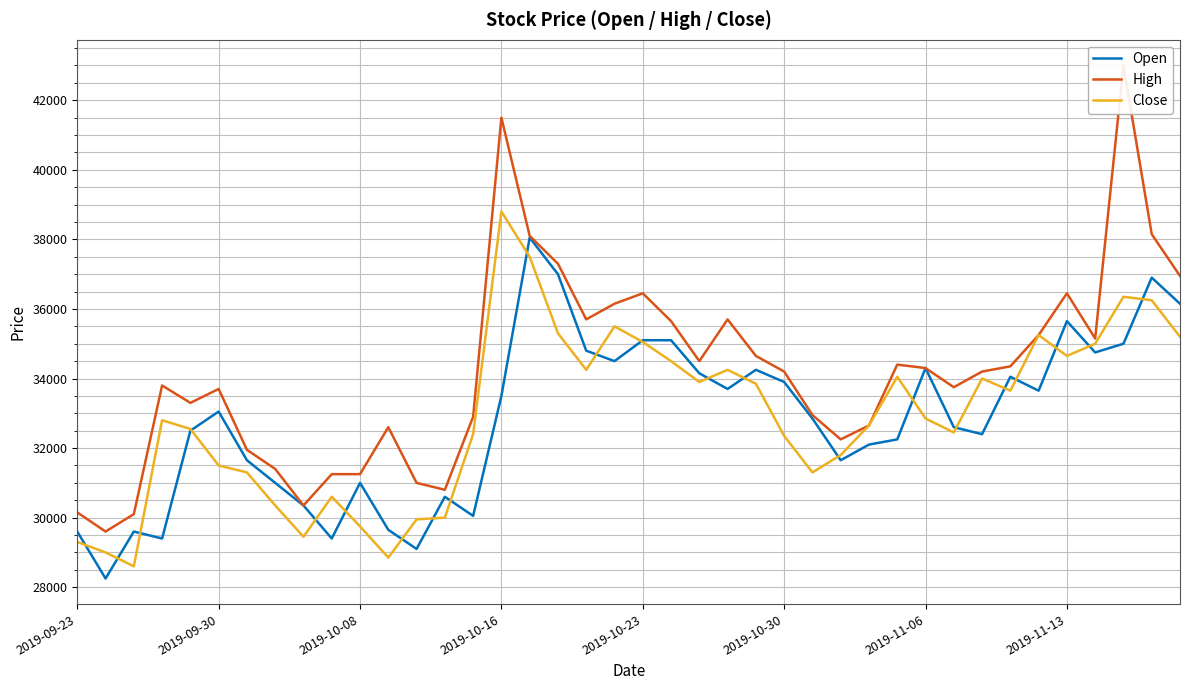

What is the maximum value shown in the chart?

43000